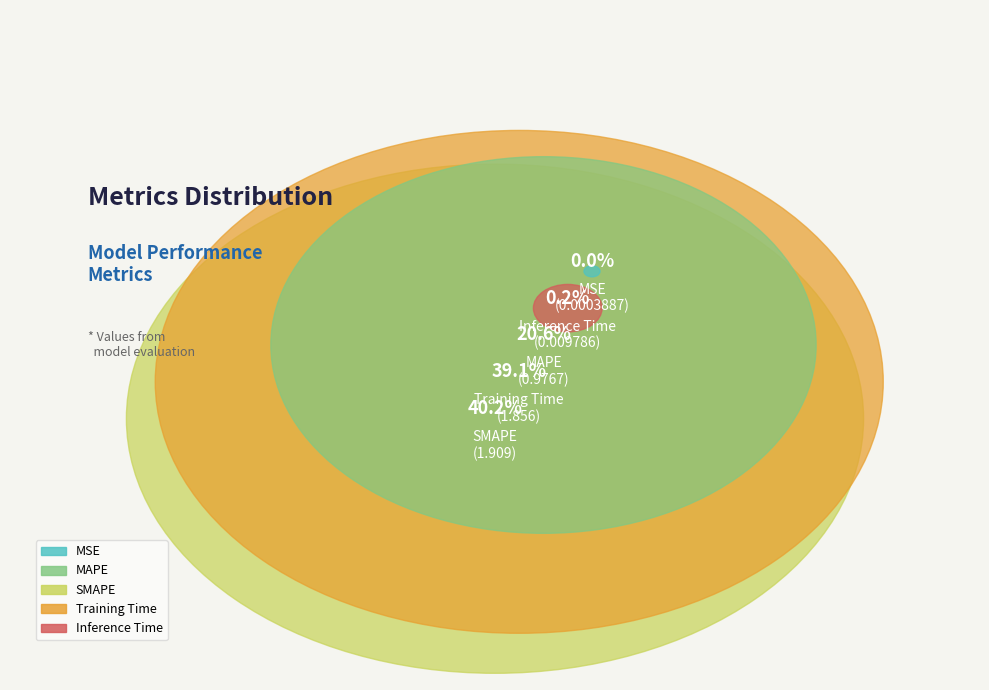

What is the change in value from Training Time to Inference Time?

-1.8